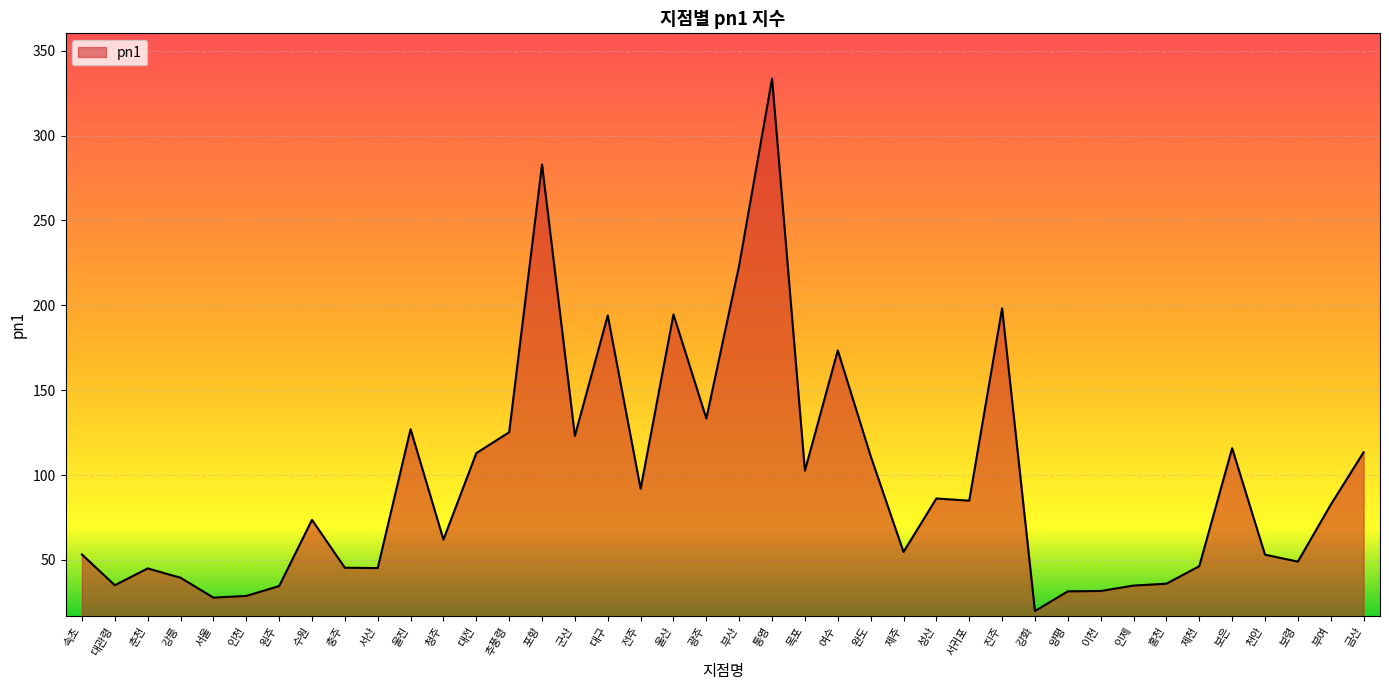

What is the average value?

96.4